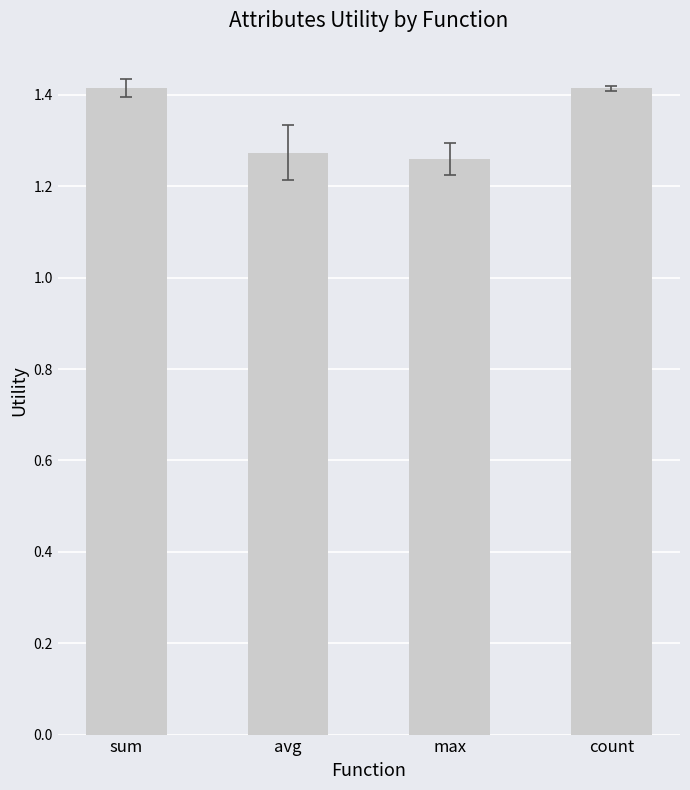

What is the value of the 1st bar from the left?

1.4